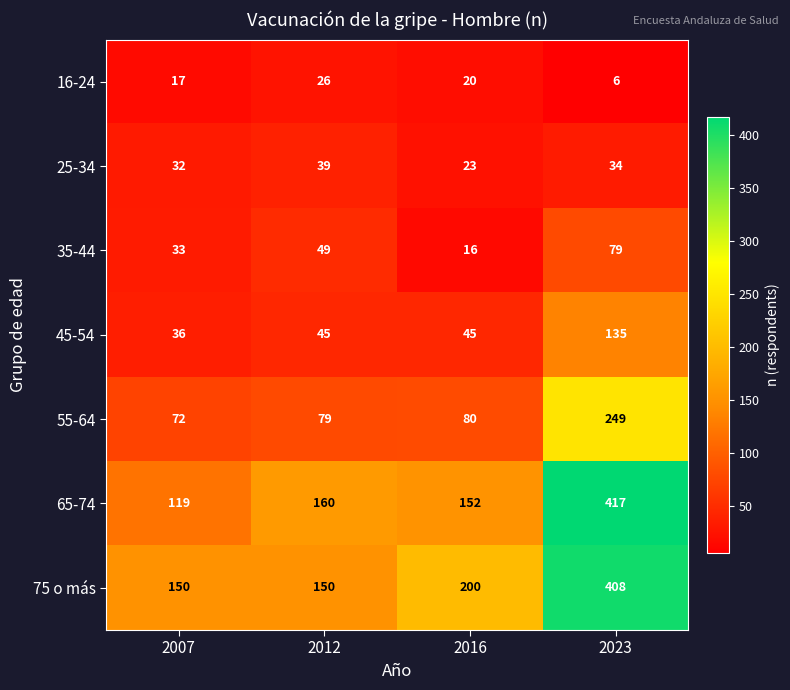

Which series has the largest range (max minus min)?

65-74